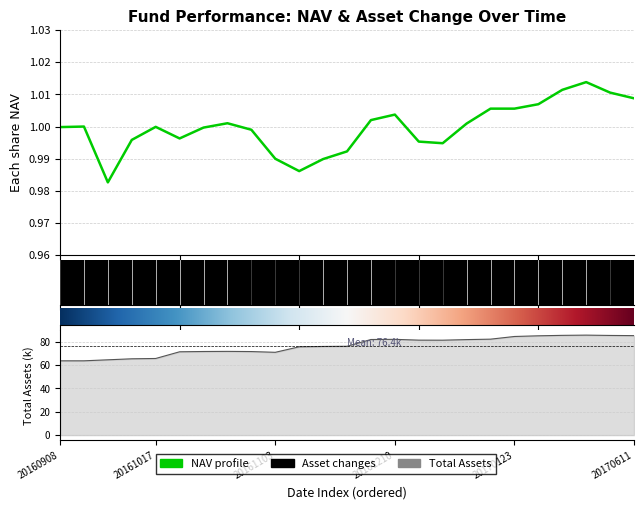

Rank the series by their maximum value, from lowest to highest.

each_nav, total_assets